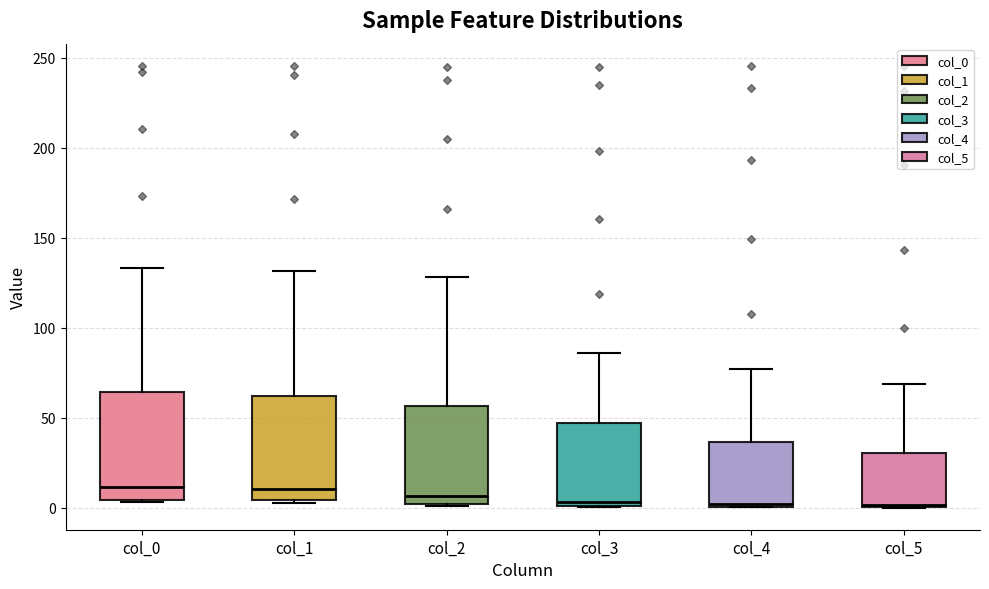

Reading left to right, read every box against the y-axis: the position of its median line, the range the box covers, and the ends of its whiskers. The values are not printed on the chart, so give them approximately, as read against the axis.

col_0: median 10, box 5 to 65, whiskers 5 (just below the box's lower edge) to 135
col_1: median 10, box 5 to 60, whiskers 5 (just below the box's lower edge) to 130
col_2: median 5, box 0 to 55, whiskers 0 to 130
col_3: median 5, box 0 to 45, whiskers 0 to 85
col_4: median 0, box 0 to 35, whiskers 0 to 75
col_5: median 0, box 0 to 30, whiskers 0 to 70